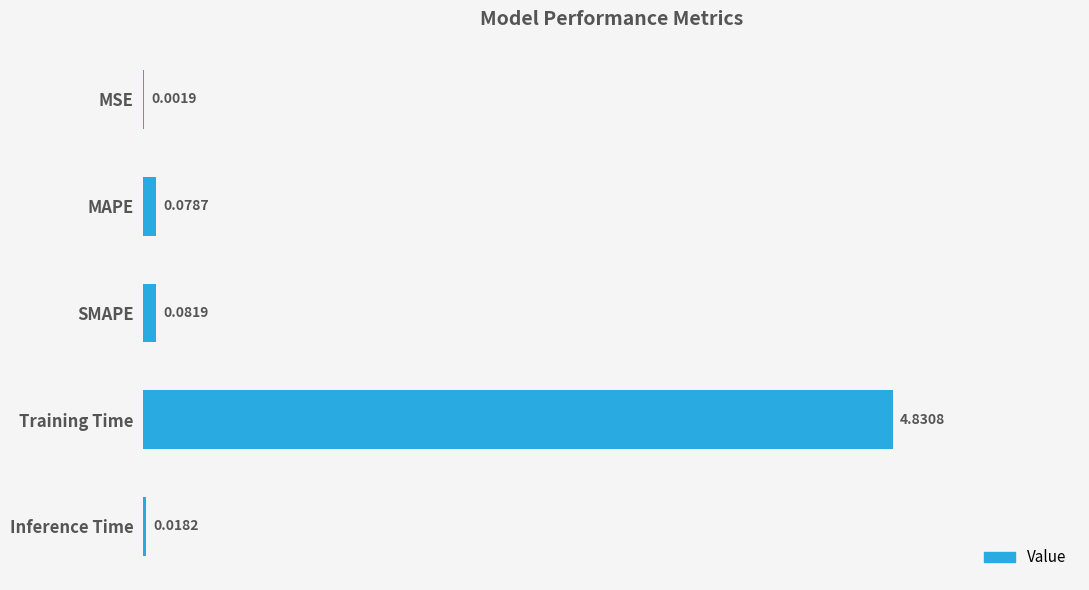

What is the sum of all values?

5.0